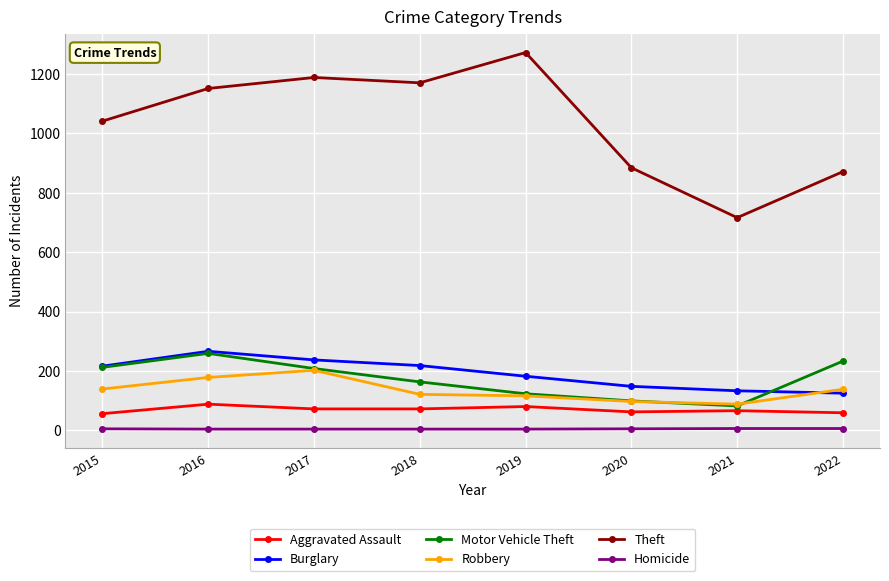

Which series has the widest spread of values?

Theft